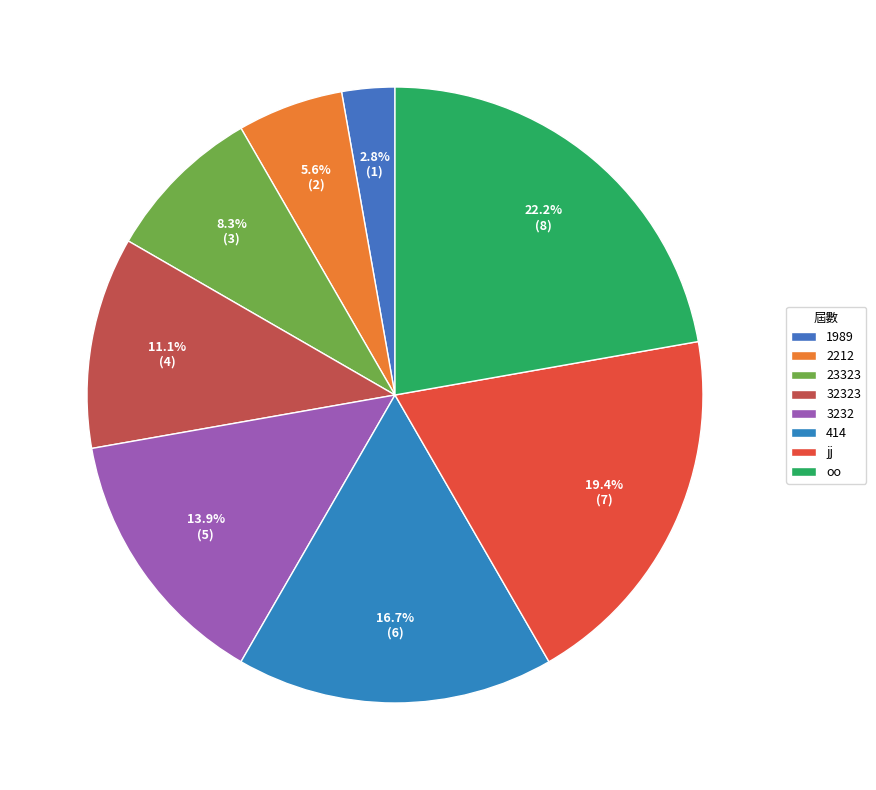

What is the smallest slice in the pie chart?

1989